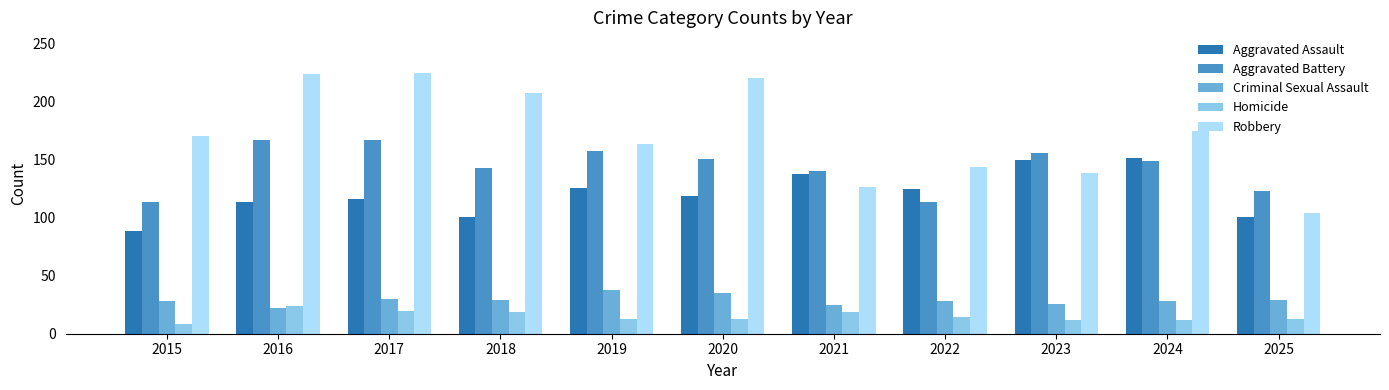

What is the average value of the Aggravated Assault series?

121